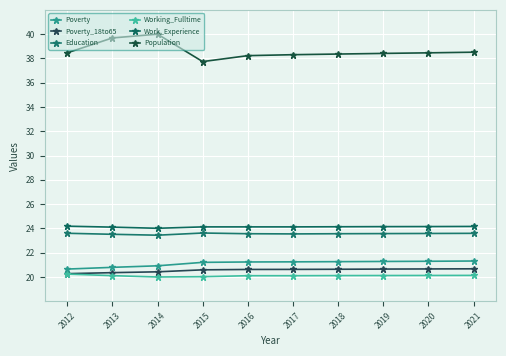

Between 2013 and 2012, which is larger?

2013